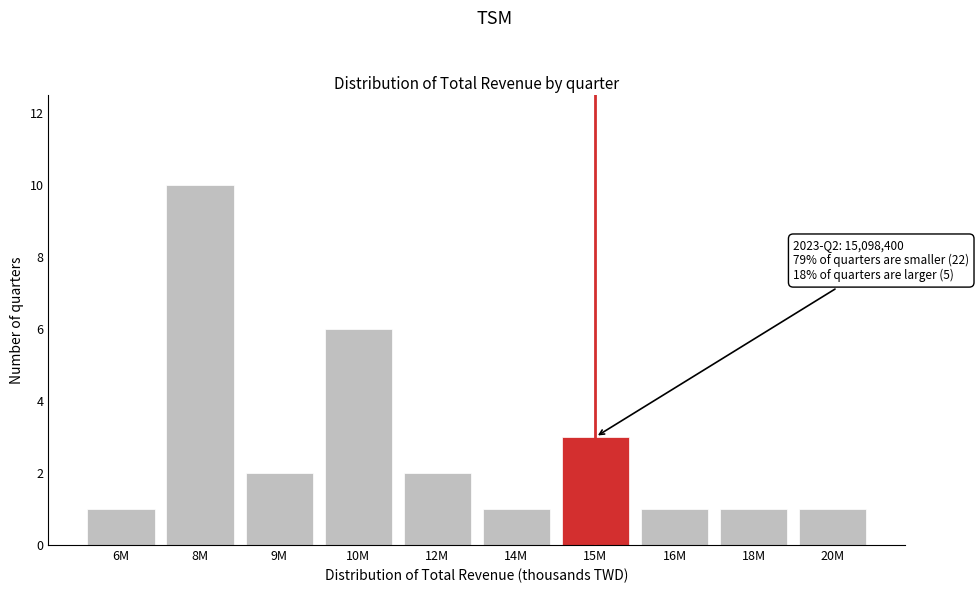

Reading right to left, extract all data points from this chart.

20M=1	18M=1	16M=1	15M=3	14M=1	12M=2	10M=6	9M=2	8M=10	6M=1